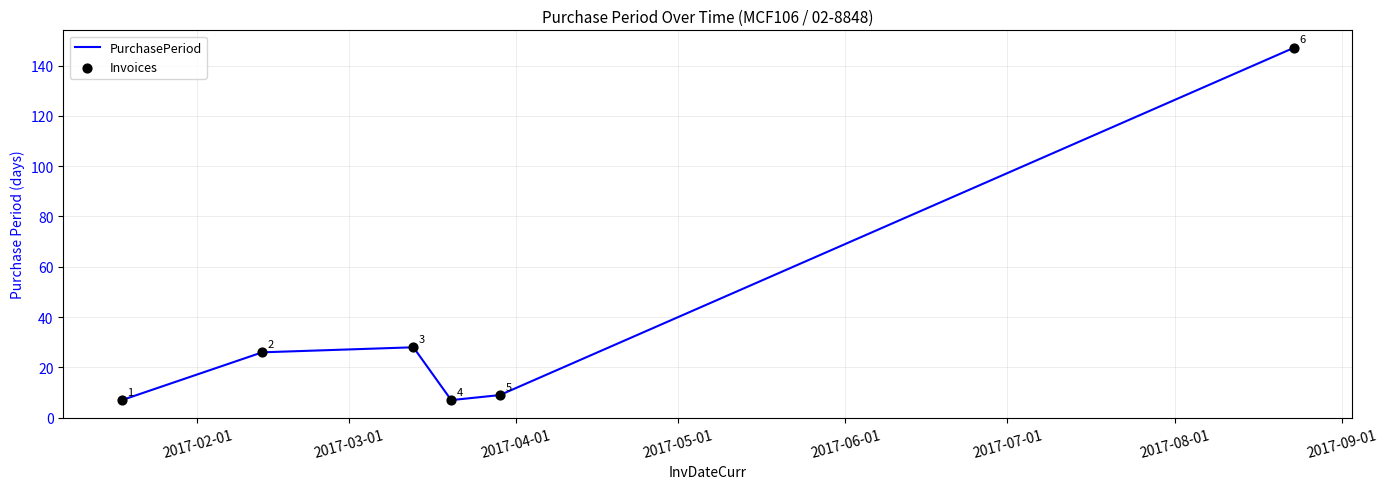

What is the difference between the maximum and second lowest values?

140